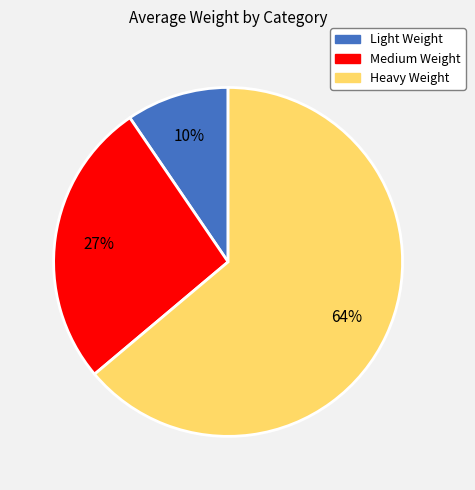

Is it true that Medium Weight is 41% of the pie?

False